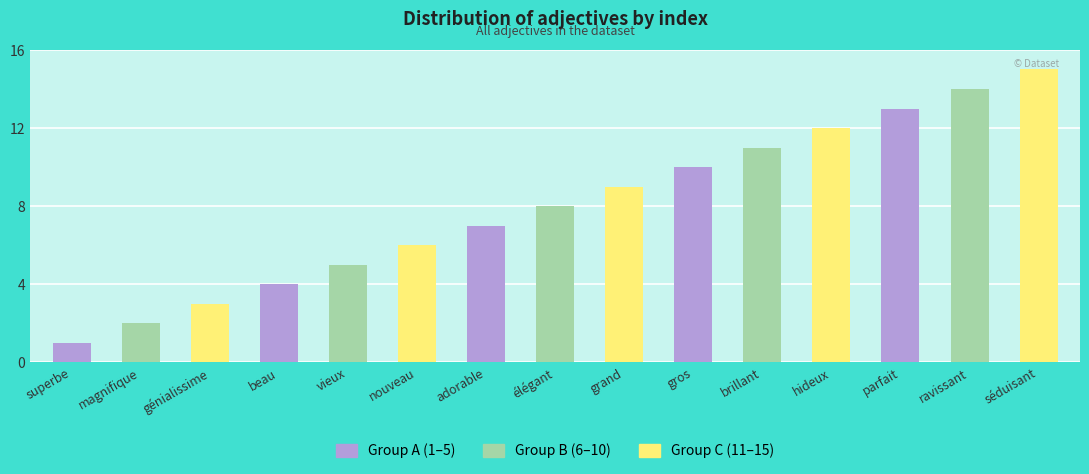

How many data points does each series have?

15